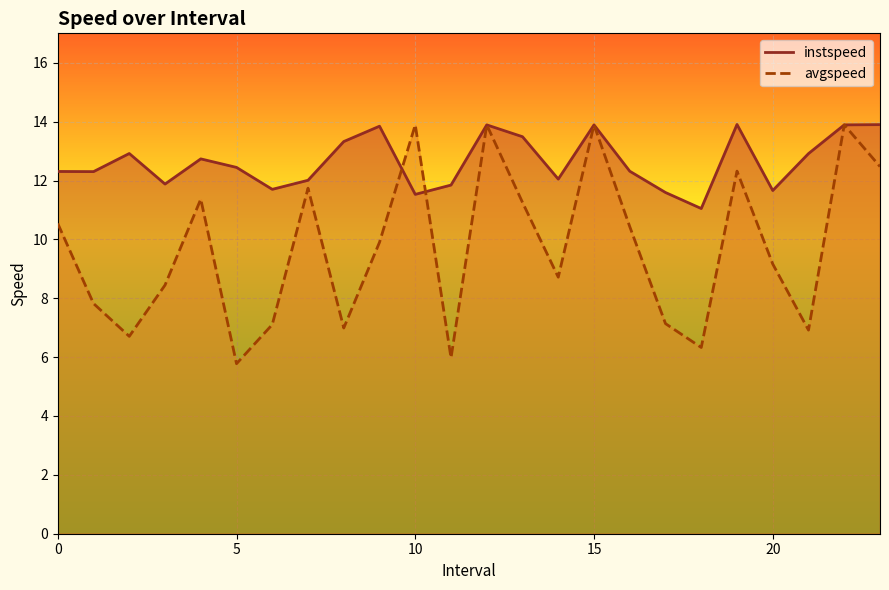

What is the label of the 21st point from the left?

20